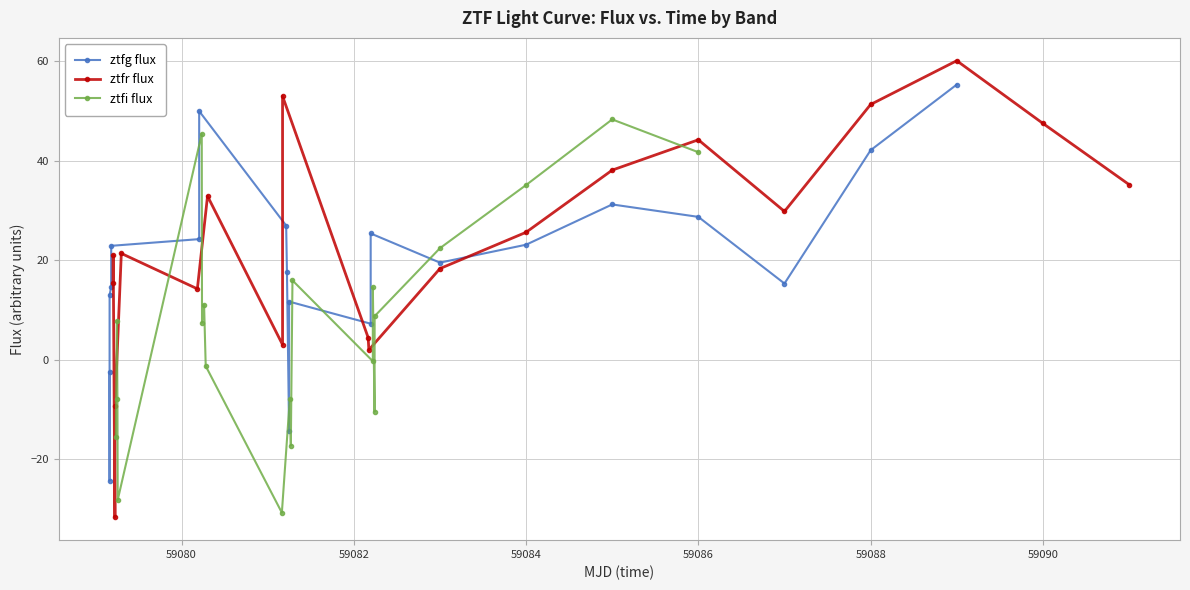

List the series in order of their peak value, lowest first.

ztfi flux, ztfg flux, ztfr flux